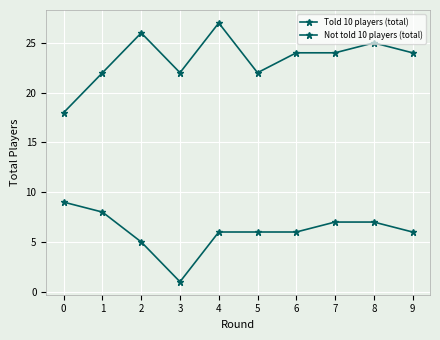

What is the approximate value of Told 10 players (total) at 3?

1